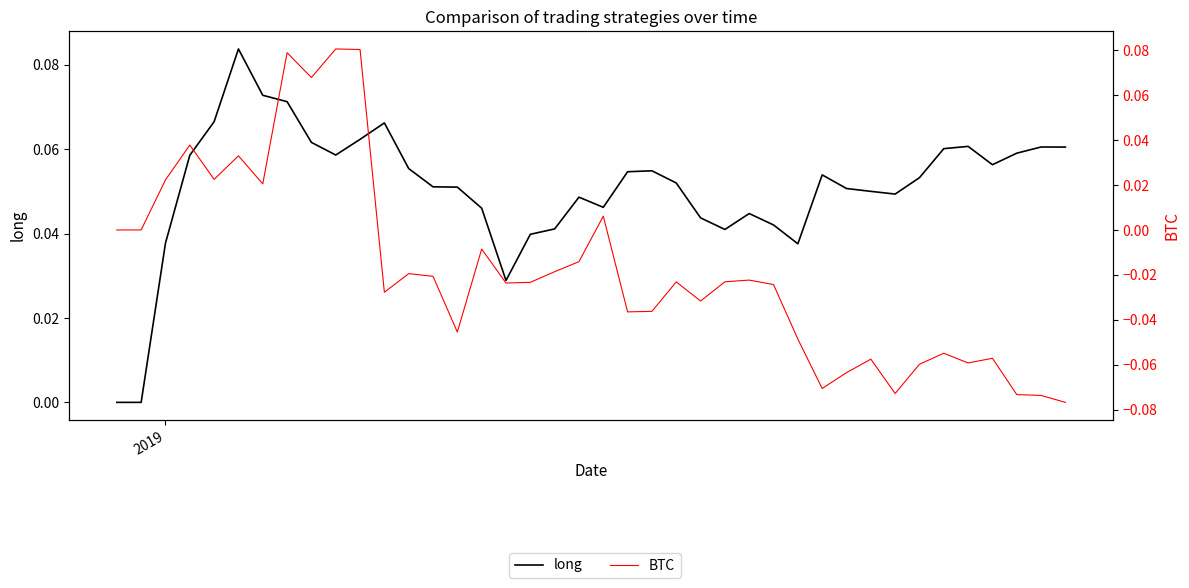

Which series ends up on top after the final intersection of long and BTC?

long